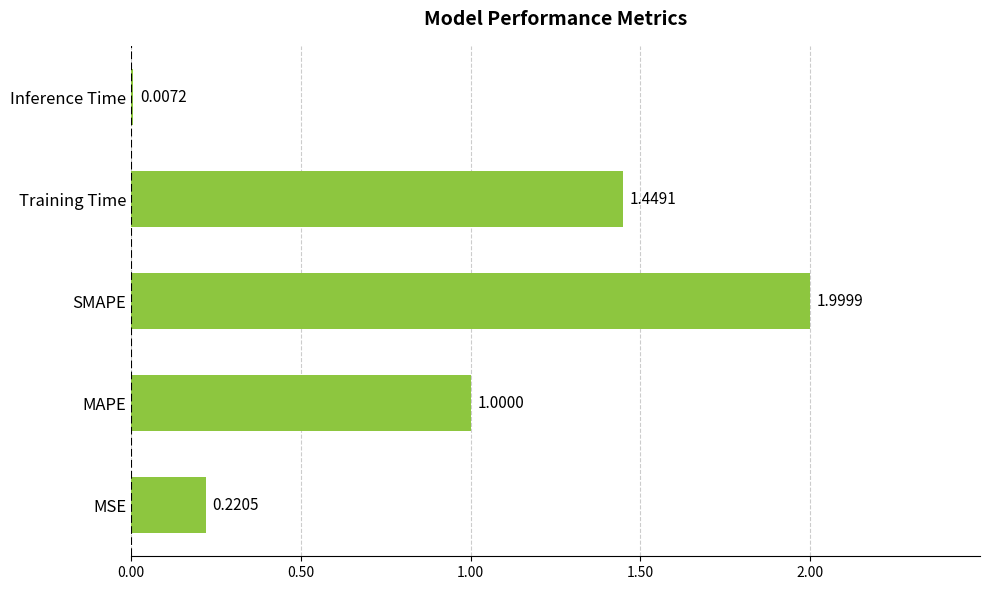

Are the bars grouped side by side (vs. stacked)?

No